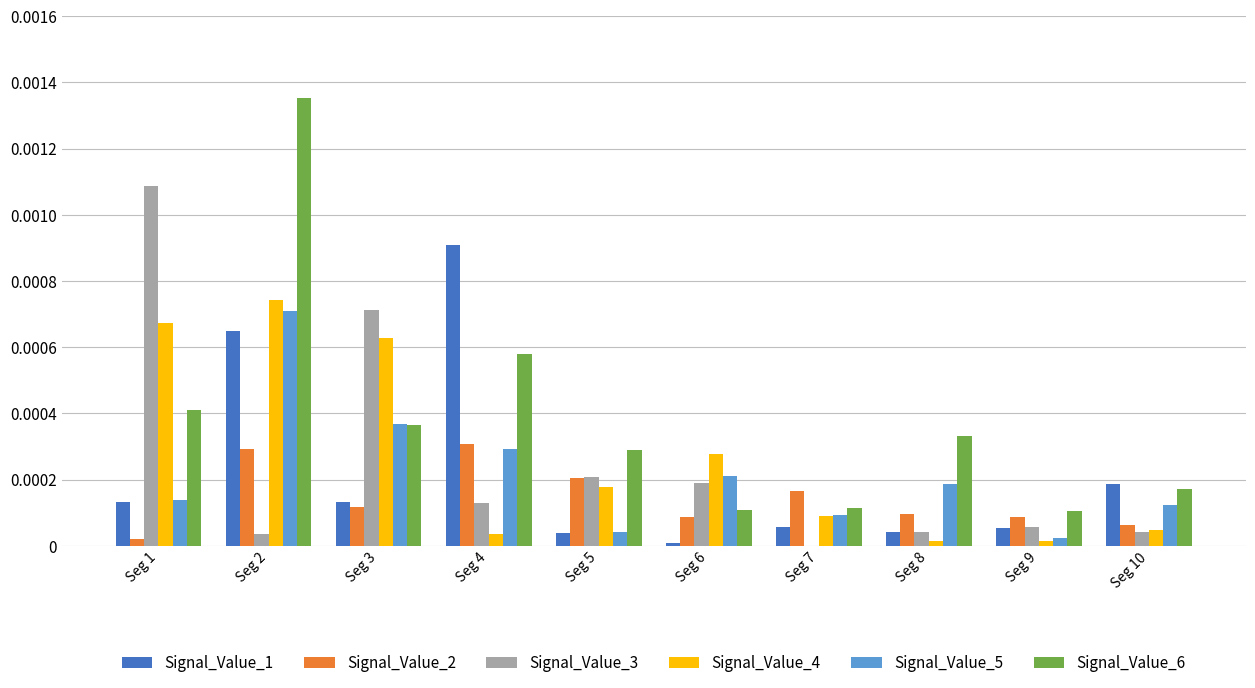

Is the value of Signal_Value_3 at Seg 8 greater than the value of Signal_Value_4 at Seg 2?

No